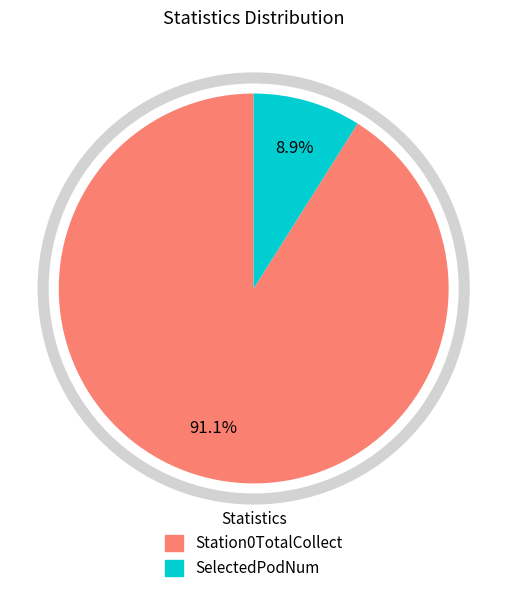

What is the smallest slice in the pie chart?

SelectedPodNum